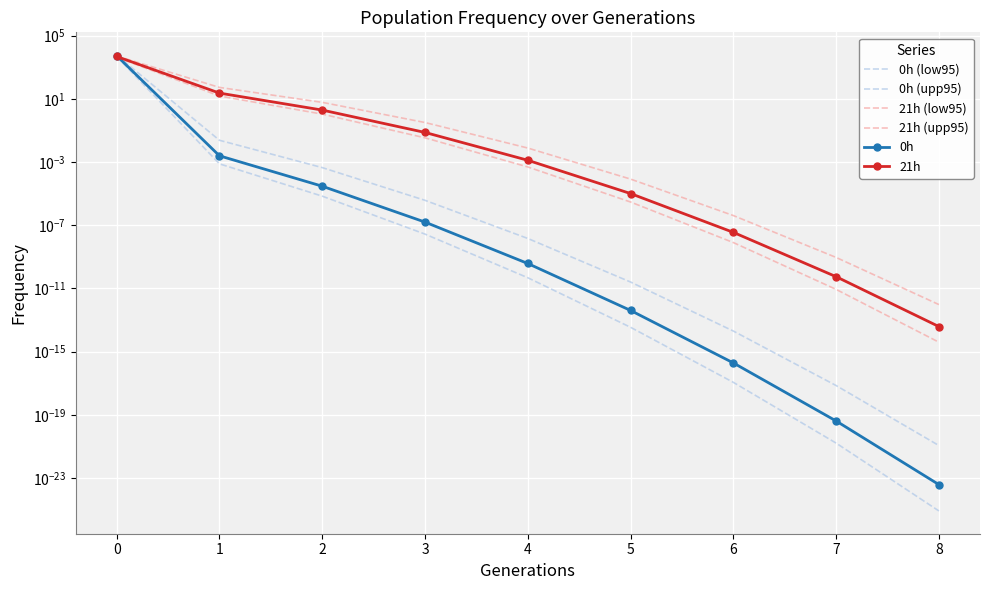

The 21h (low95) series shows 0.0 at 6. True or false?

False